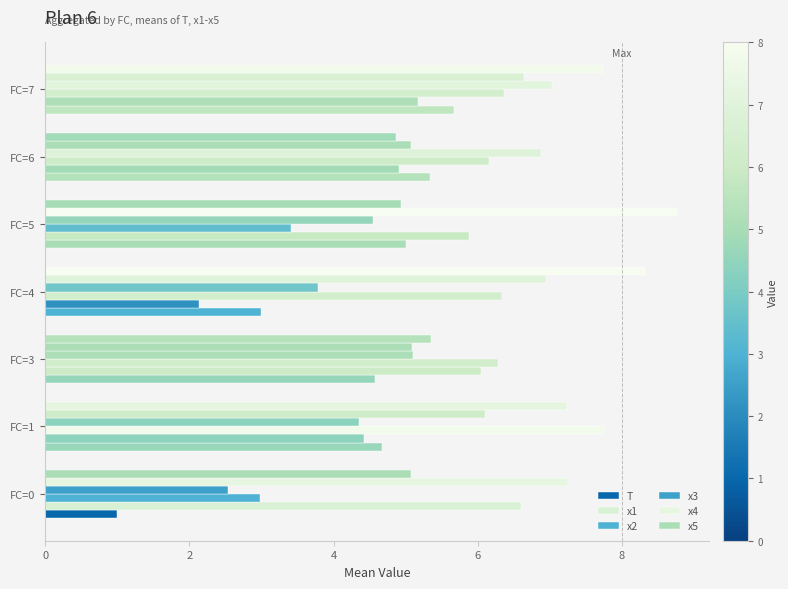

How many categories are shown in the chart?

7